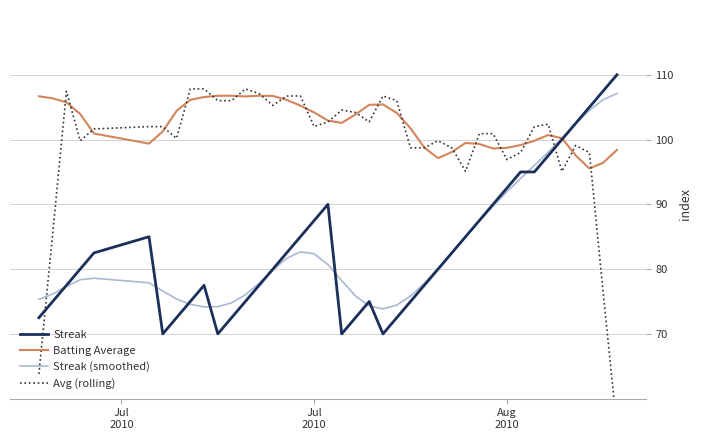

What is the highest value of the Batting Average series?

106.8